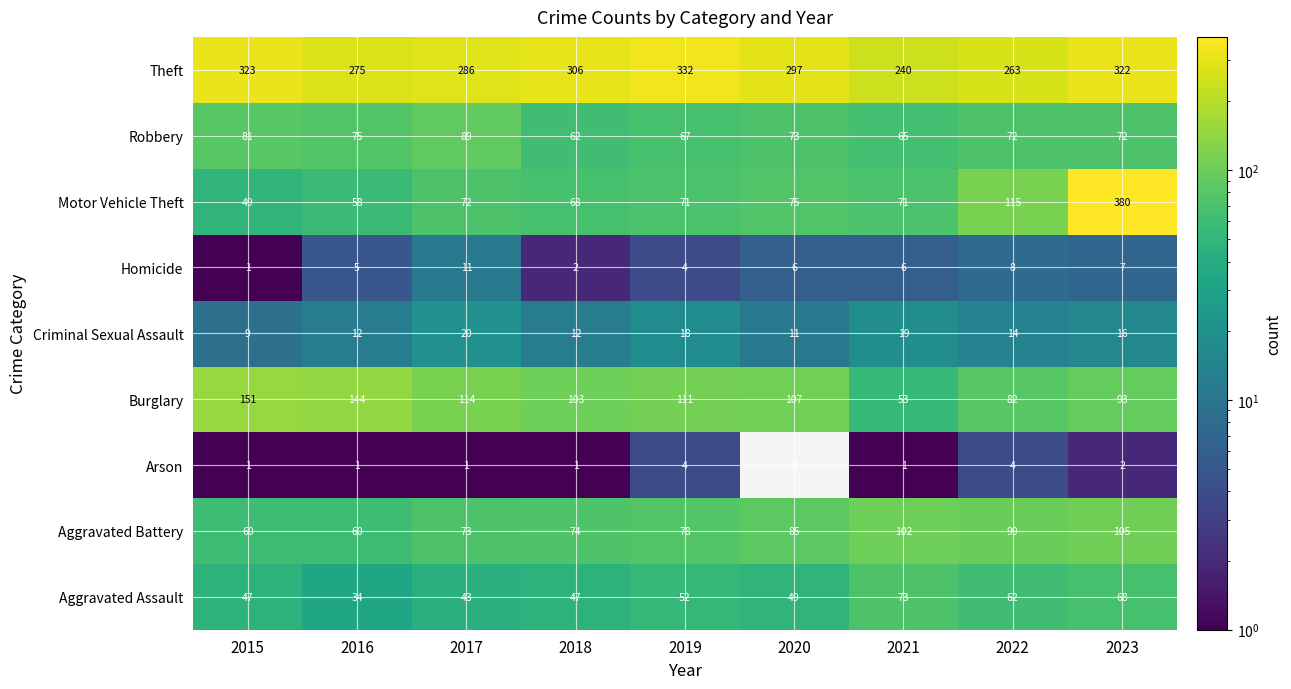

Which series changed the most between 2017 and 2023?

Motor Vehicle Theft